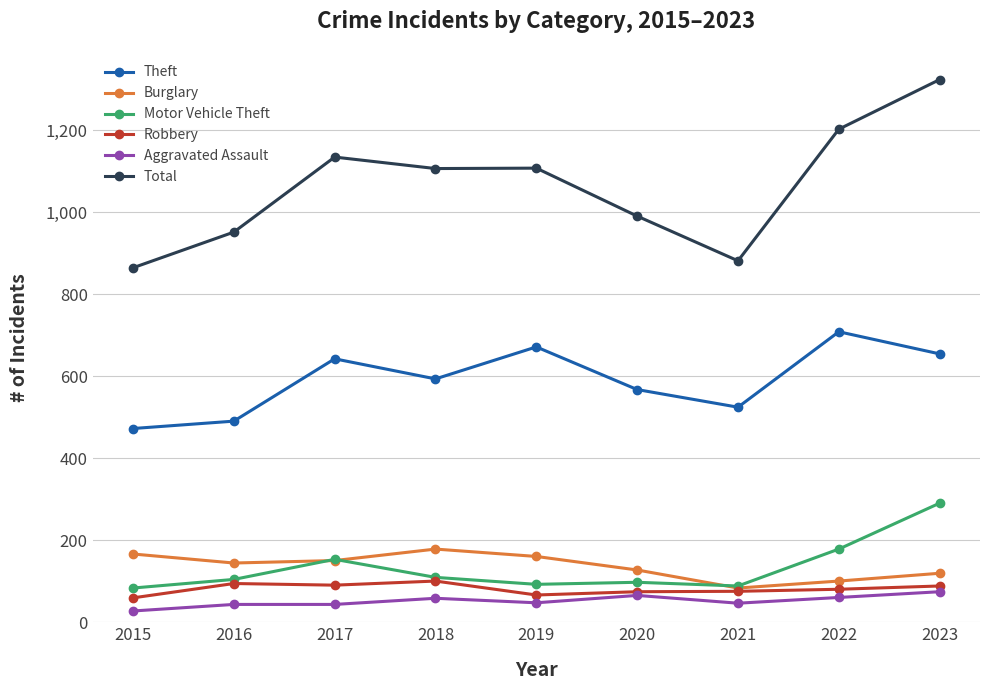

What is the highest value of the Aggravated Assault series?

75